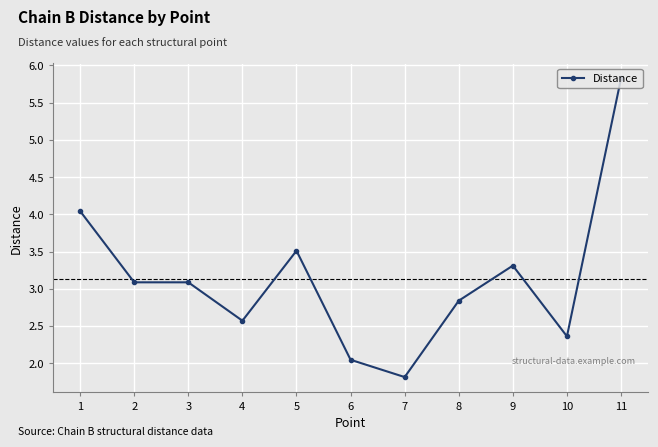

What is the sum of the values at 5 and 4?

6.1